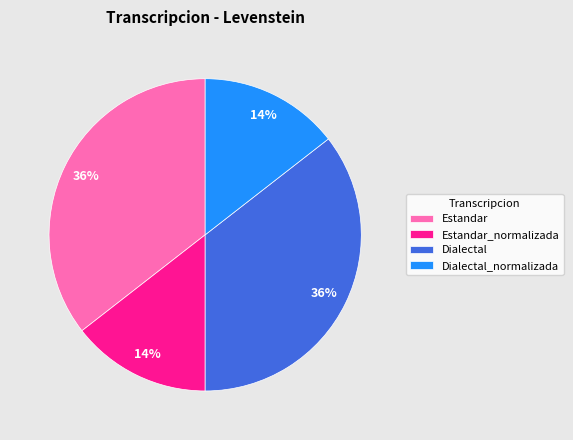

Do Estandar_normalizada and Dialectal_normalizada together represent more than half of the pie?

No